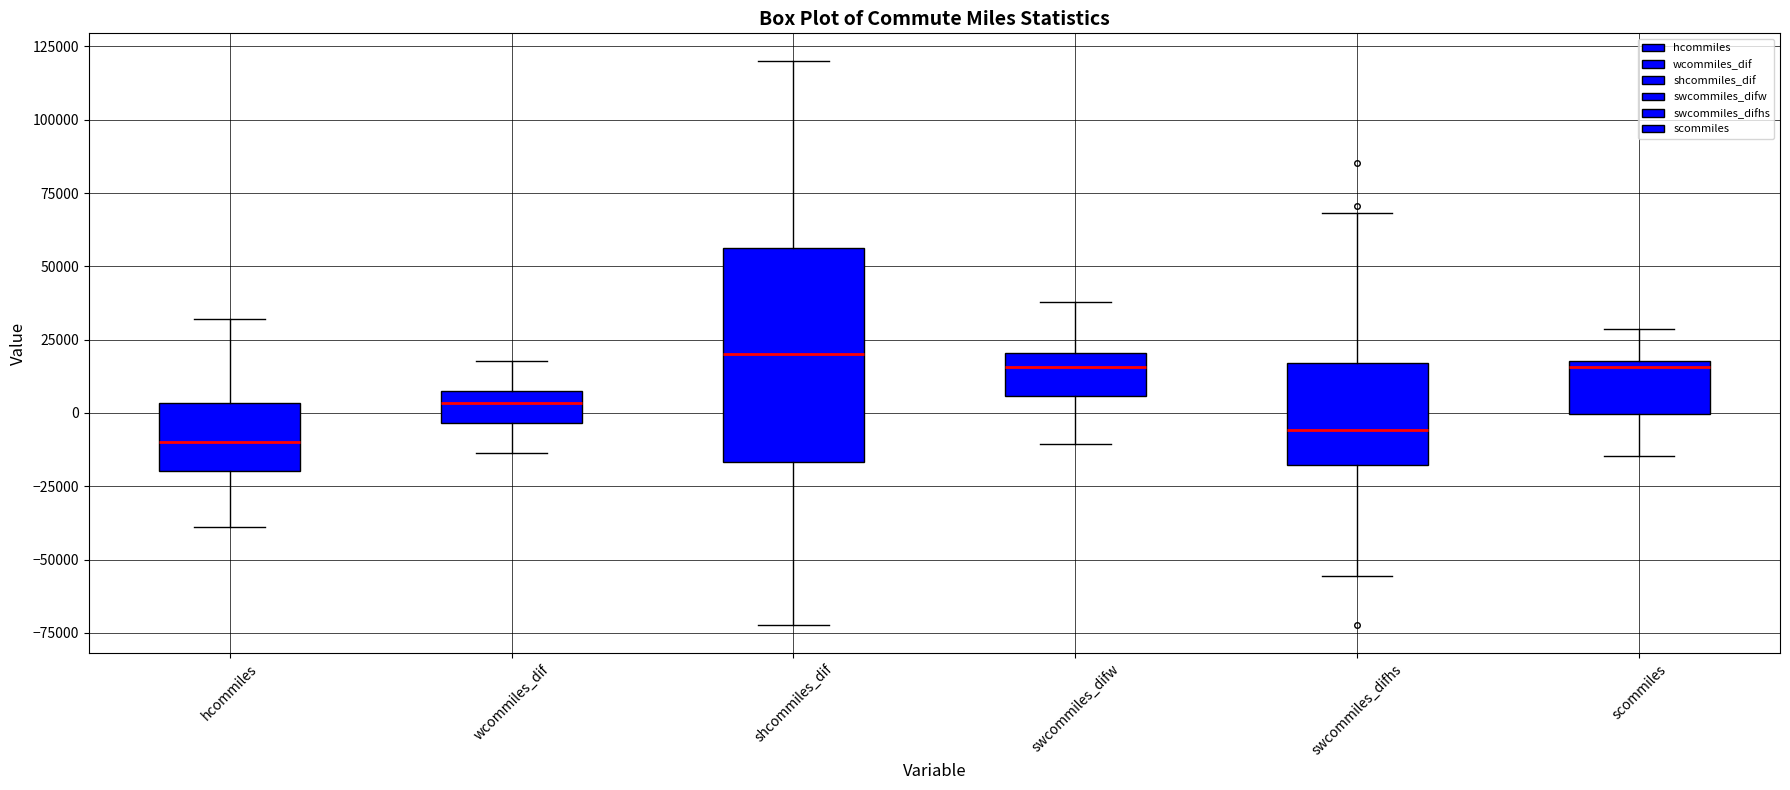

Reading left to right, transcribe this box plot: for each box, give where its median line is, the range the box spans, and where its two whiskers end, as read against the y-axis. The values are not printed on the chart, so give them approximately, as read against the axis.

hcommiles: median -10000, box -20000 to 5000, whiskers -40000 to 30000
wcommiles_dif: median 5000, box -5000 to 10000, whiskers -15000 to 20000
shcommiles_dif: median 20000, box -15000 to 55000, whiskers -70000 to 120000
swcommiles_difw: median 15000, box 5000 to 20000, whiskers -10000 to 40000
swcommiles_difhs: median -5000, box -20000 to 15000, whiskers -55000 to 70000
scommiles: median 15000, box 0 to 20000, whiskers -15000 to 30000